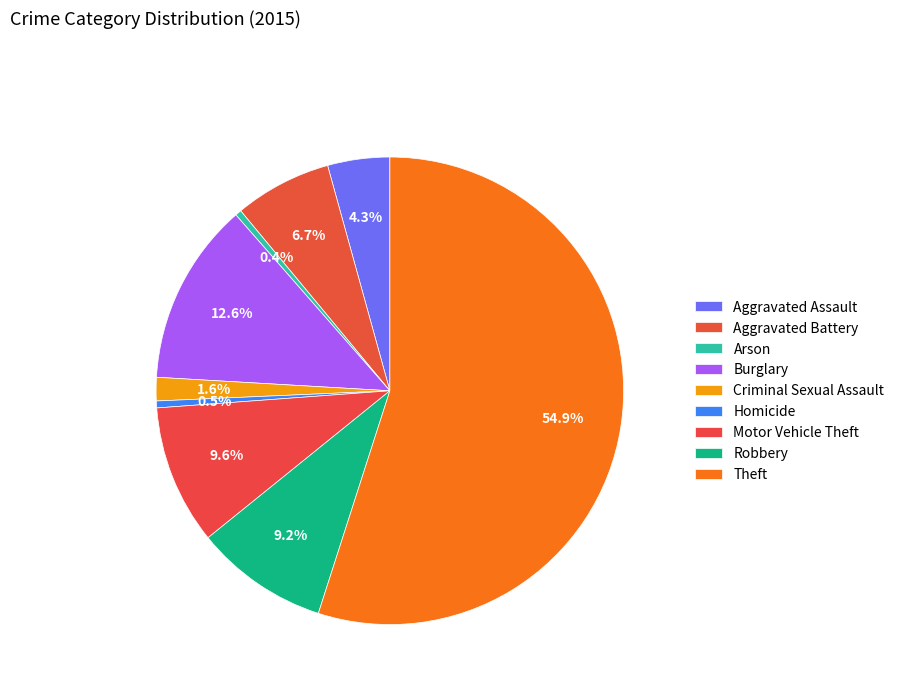

Approximately how many times larger is the value at Robbery compared to Arson?

21.5